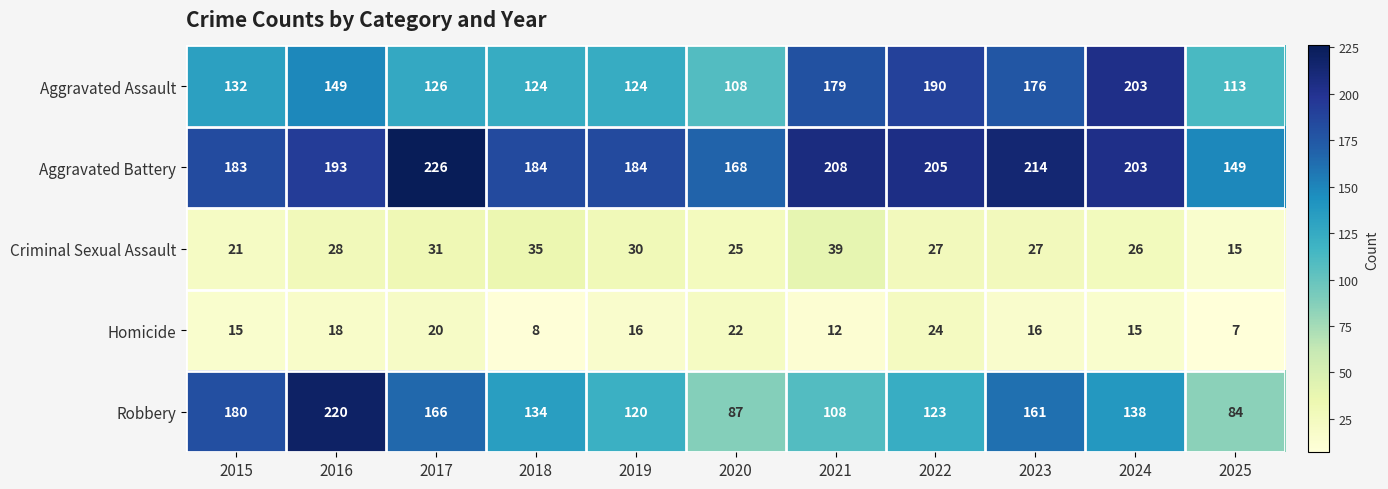

Between 2015 and 2025, which series saw the biggest shift?

Robbery